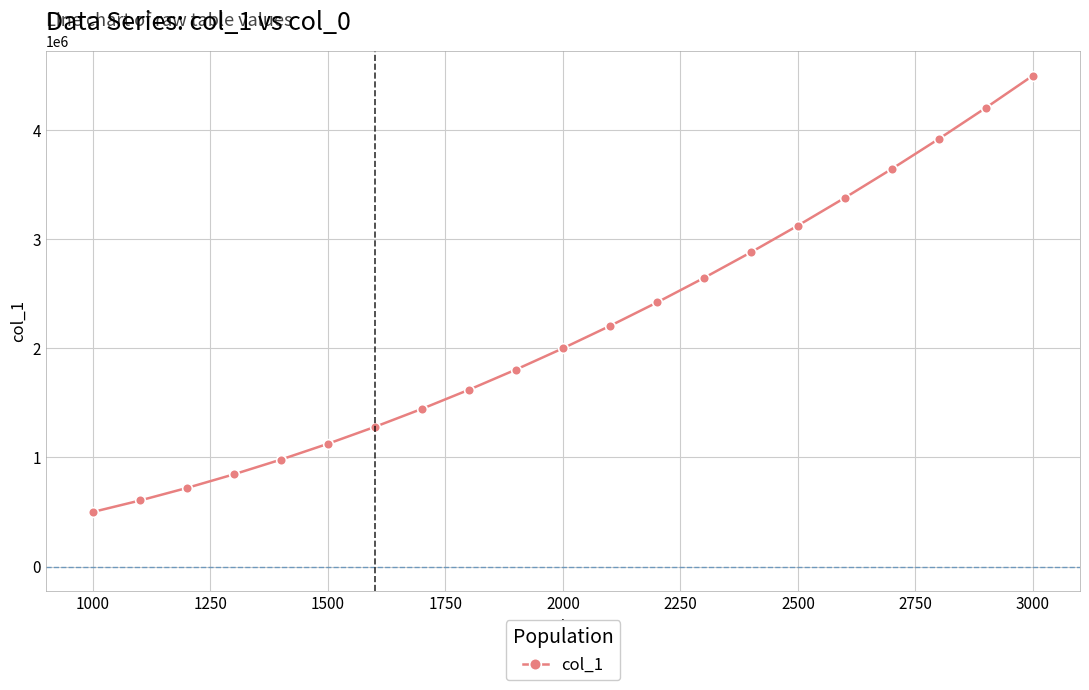

Count the number of values greater than 2000994.

11